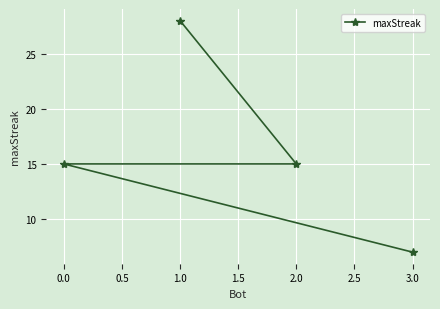

Which label corresponds to the largest value in the chart?

1.0